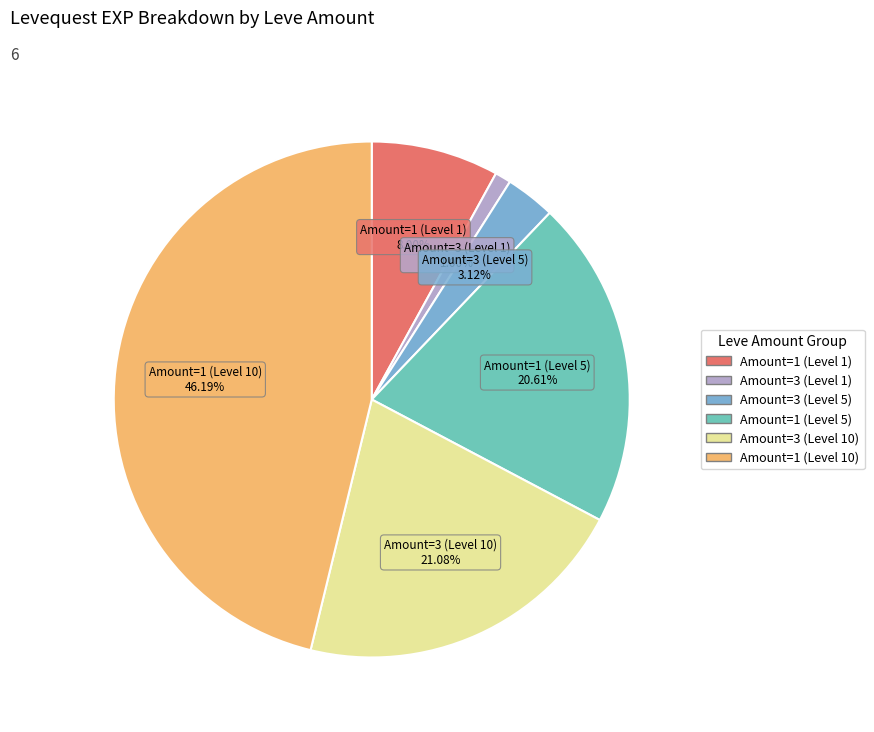

Does any single category account for the majority?

No